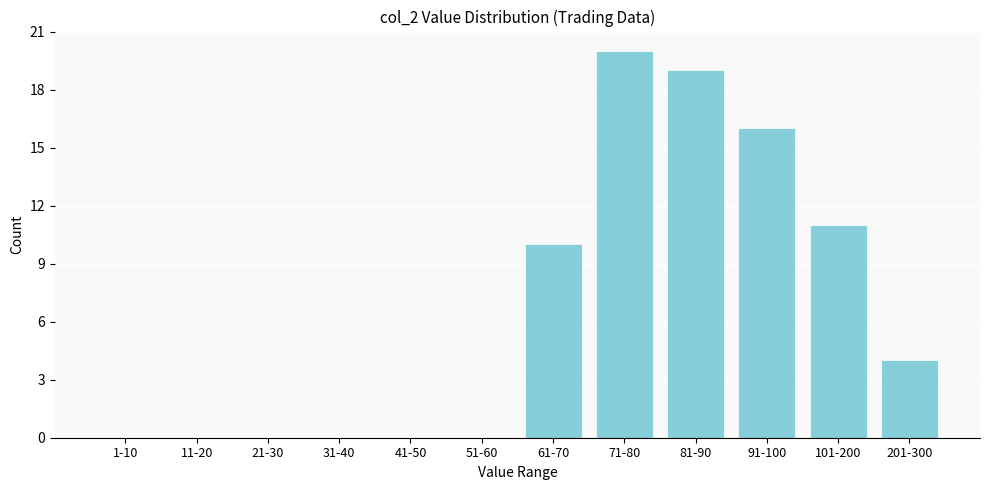

Reading right to left, list all the values displayed in this chart.

201-300=4	101-200=11	91-100=16	81-90=19	71-80=20	61-70=10	51-60=0	41-50=0	31-40=0	21-30=0	11-20=0	1-10=0